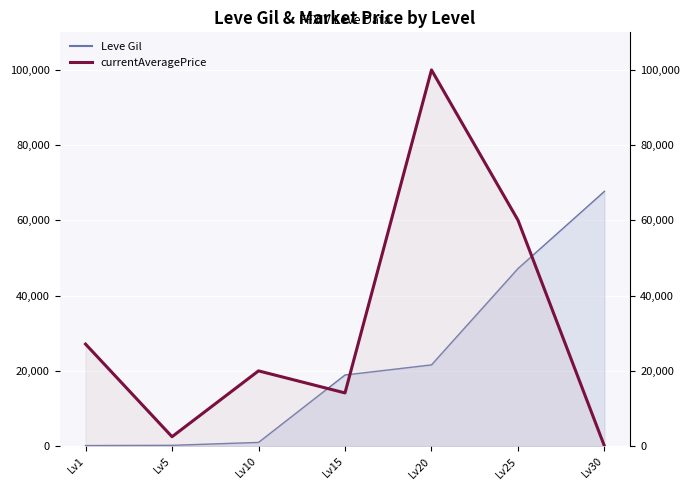

Which label corresponds to the smallest value in the chart?

Lv30